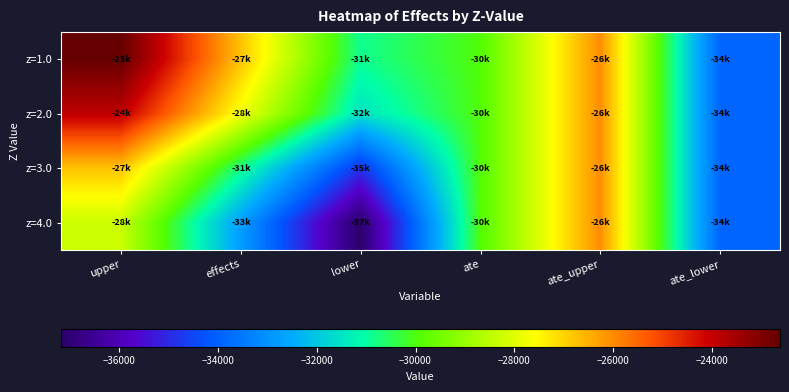

How many categories are shown in the chart?

6